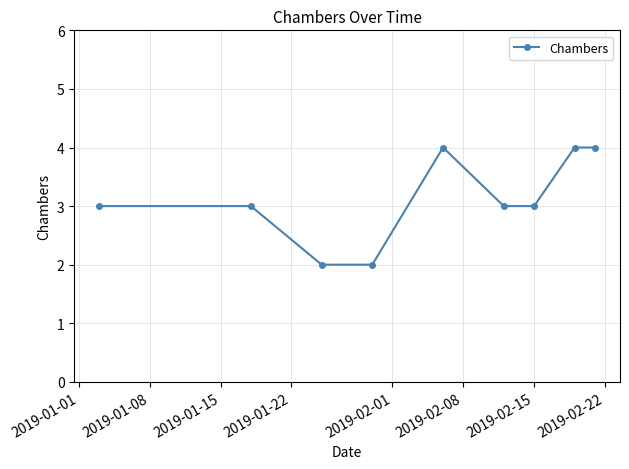

What is the average value?

3